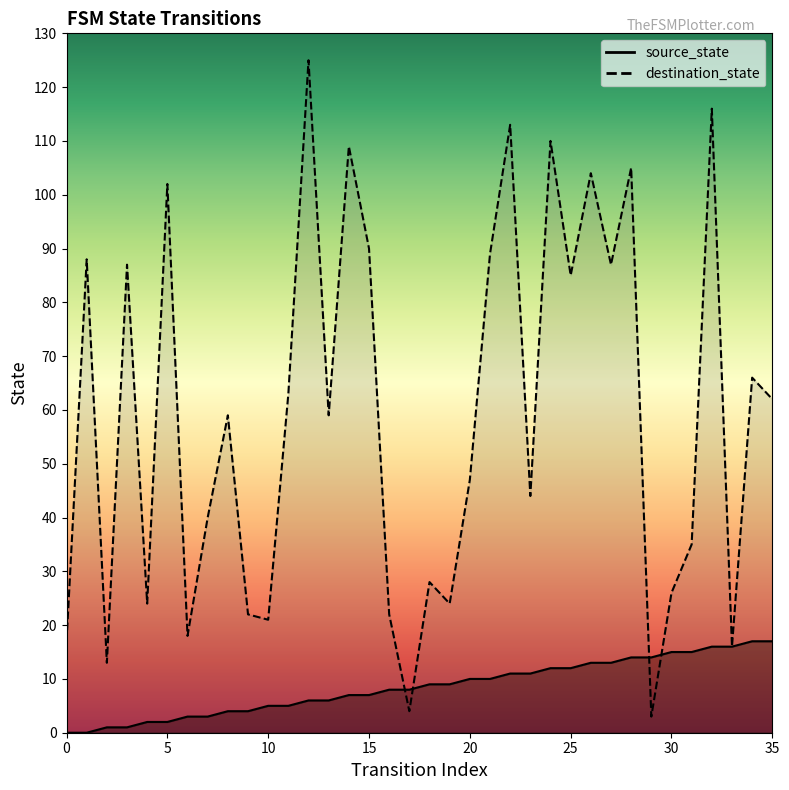

Rank the series by their average value, from lowest to highest.

source_state, destination_state